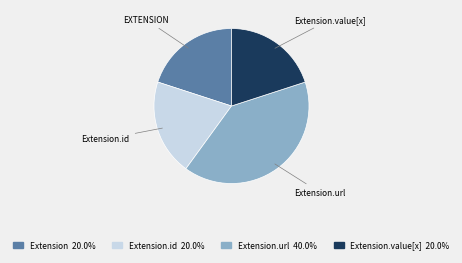

Is there any slice that represents more than half of the pie?

No